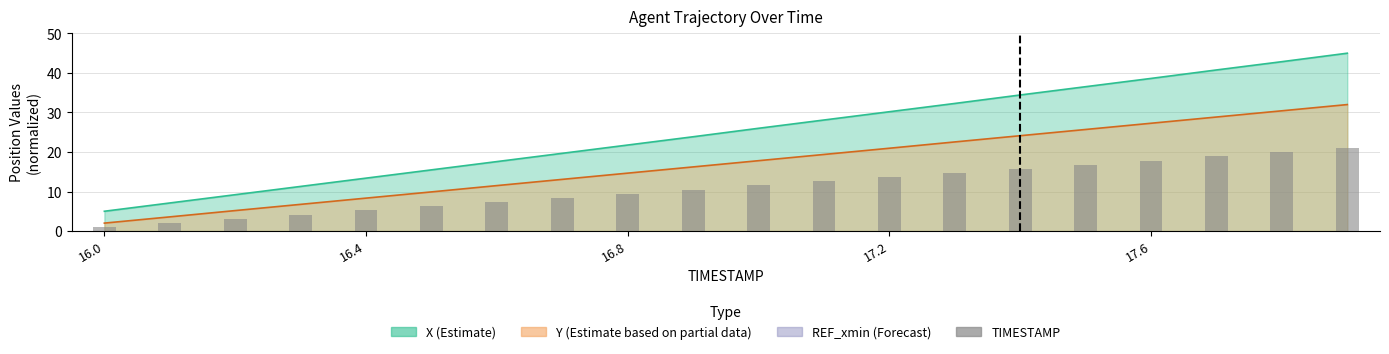

What position from the right is 7?

13